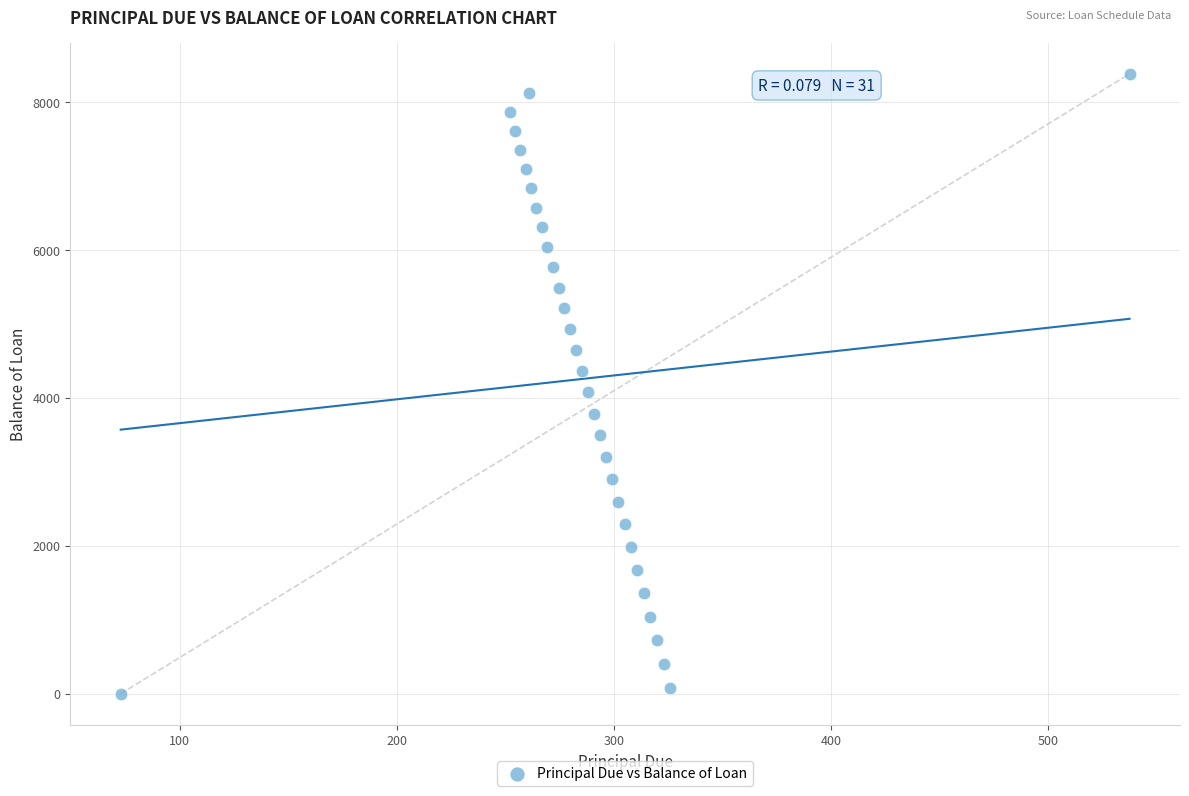

What is the range of X values (max minus min)?

464.6